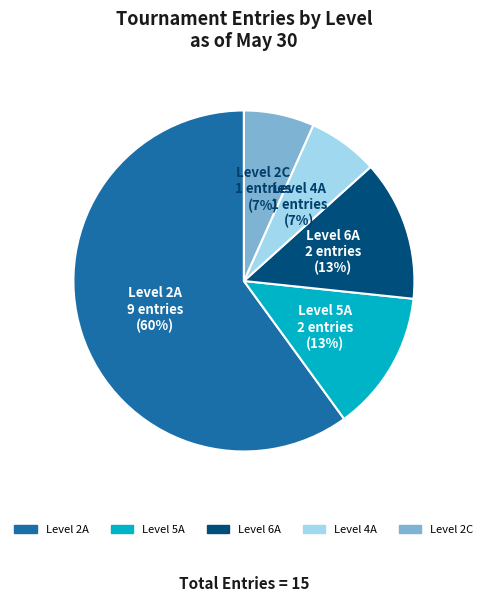

To the nearest percent, what is the difference between the largest and smallest slice percentages?

53%